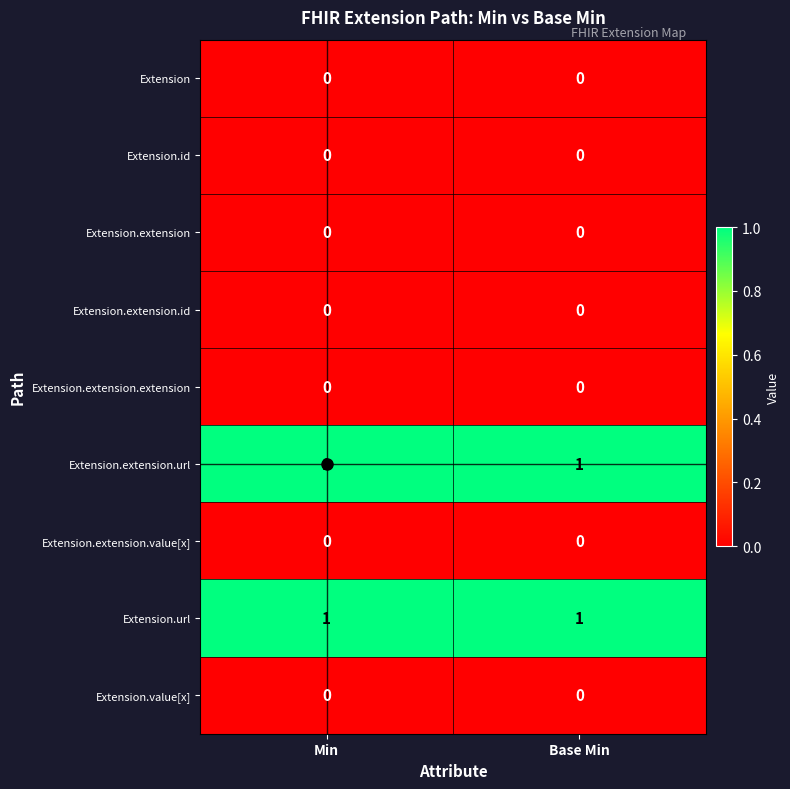

Is the value of Extension.extension.url at Min greater than the value of Extension.extension.value[x] at Base Min?

Yes